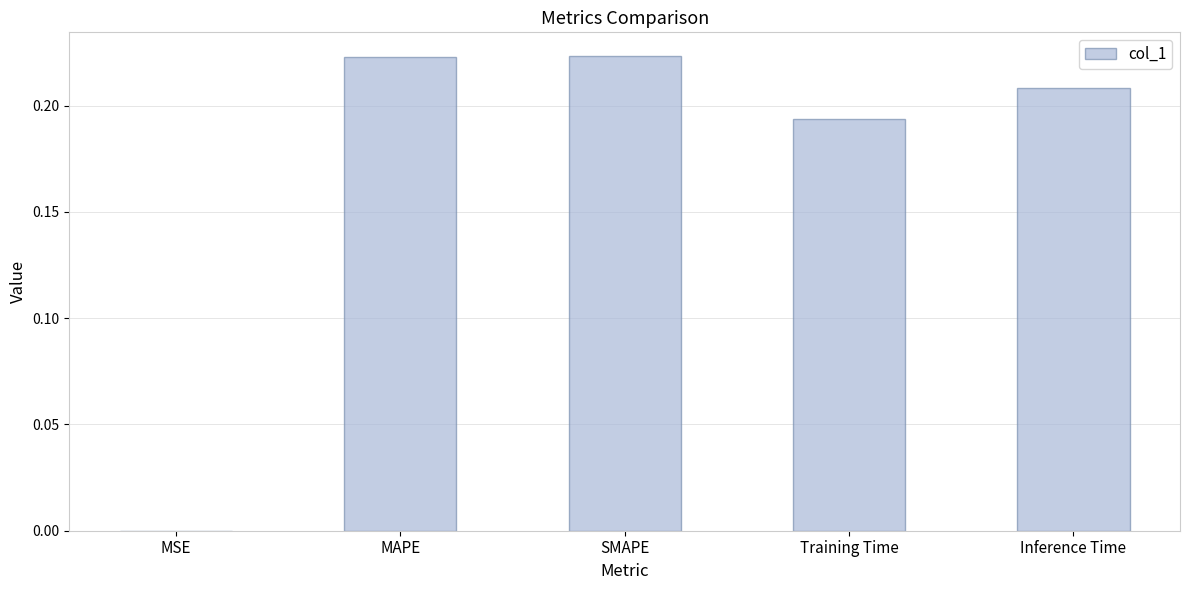

True or false: the data shows 0.0 at MSE.

True